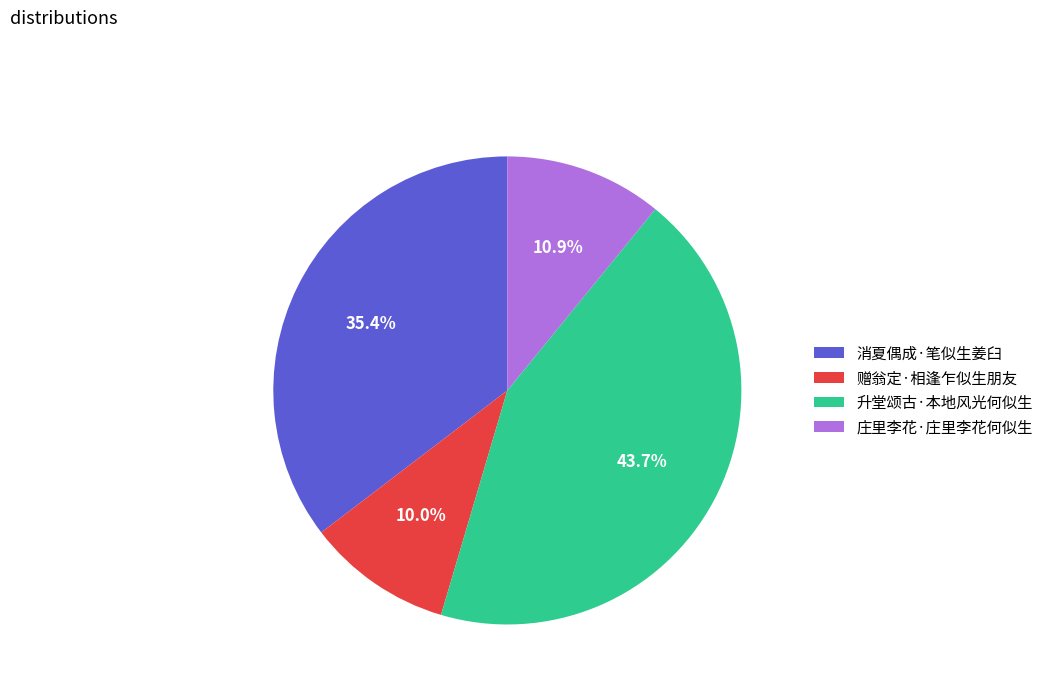

What percentage is NOT represented by 升堂颂古·本地风光何似生?

56.3%